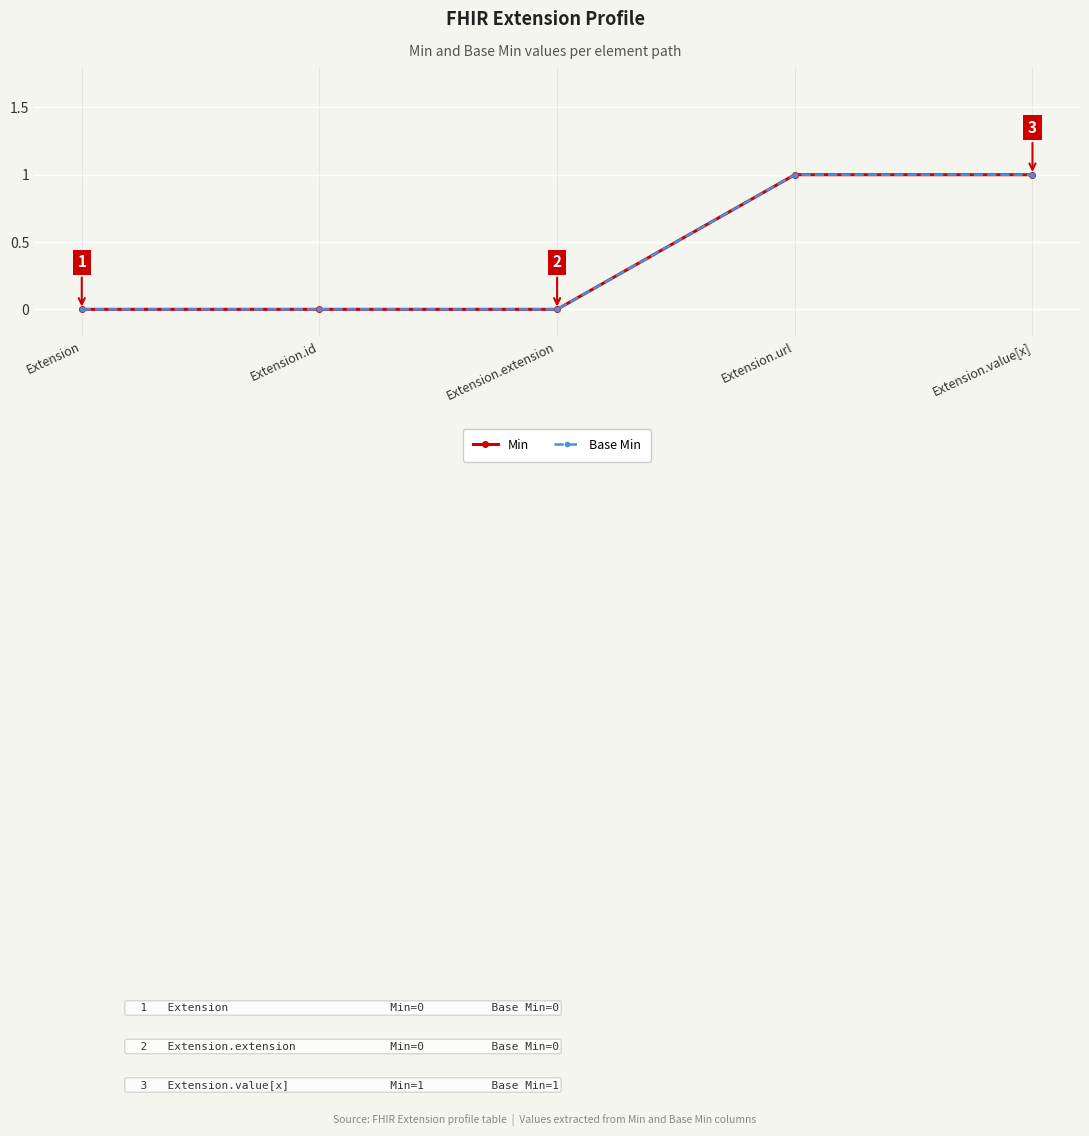

Does the chart have visible grid lines?

Yes